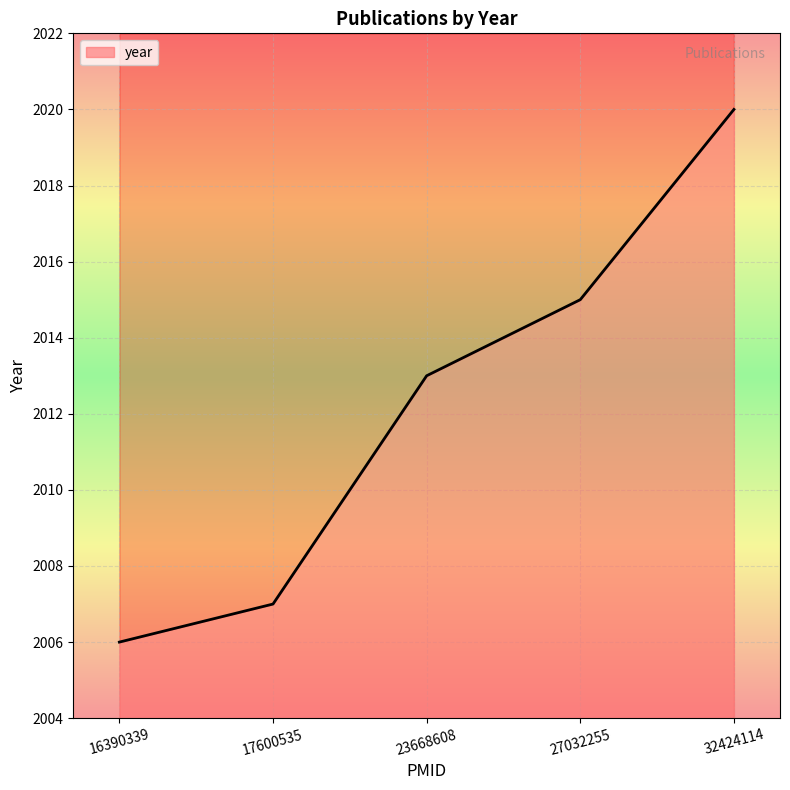

How many lines are shown in the chart?

1